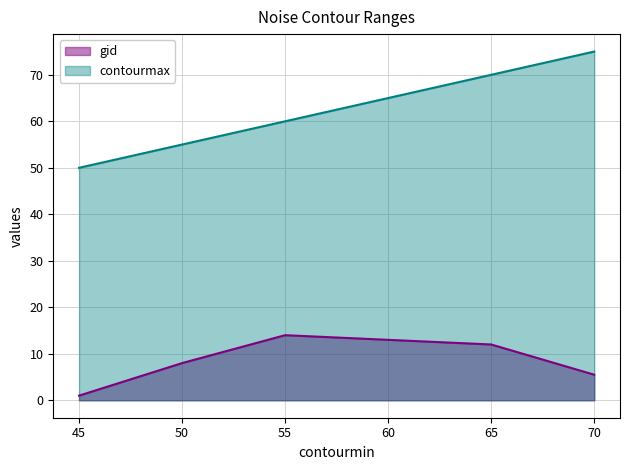

Does the chart have visible grid lines?

Yes